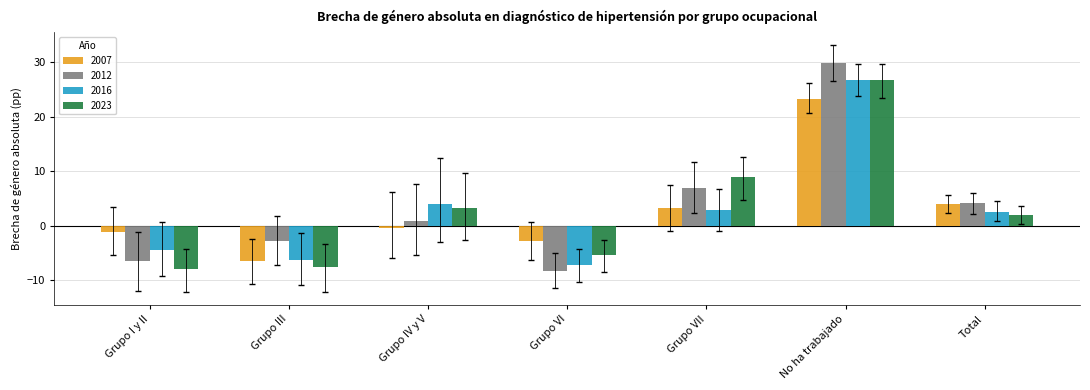

What is the value of the 2023 bar at the 5th from the left?

8.9